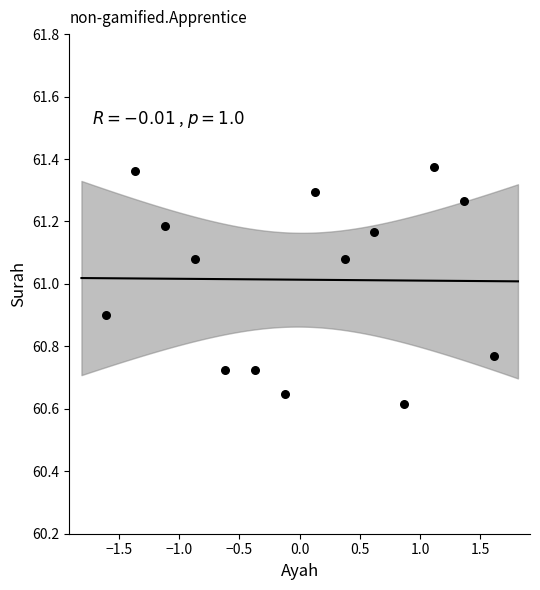

What is the range of X values (max minus min)?

3.2